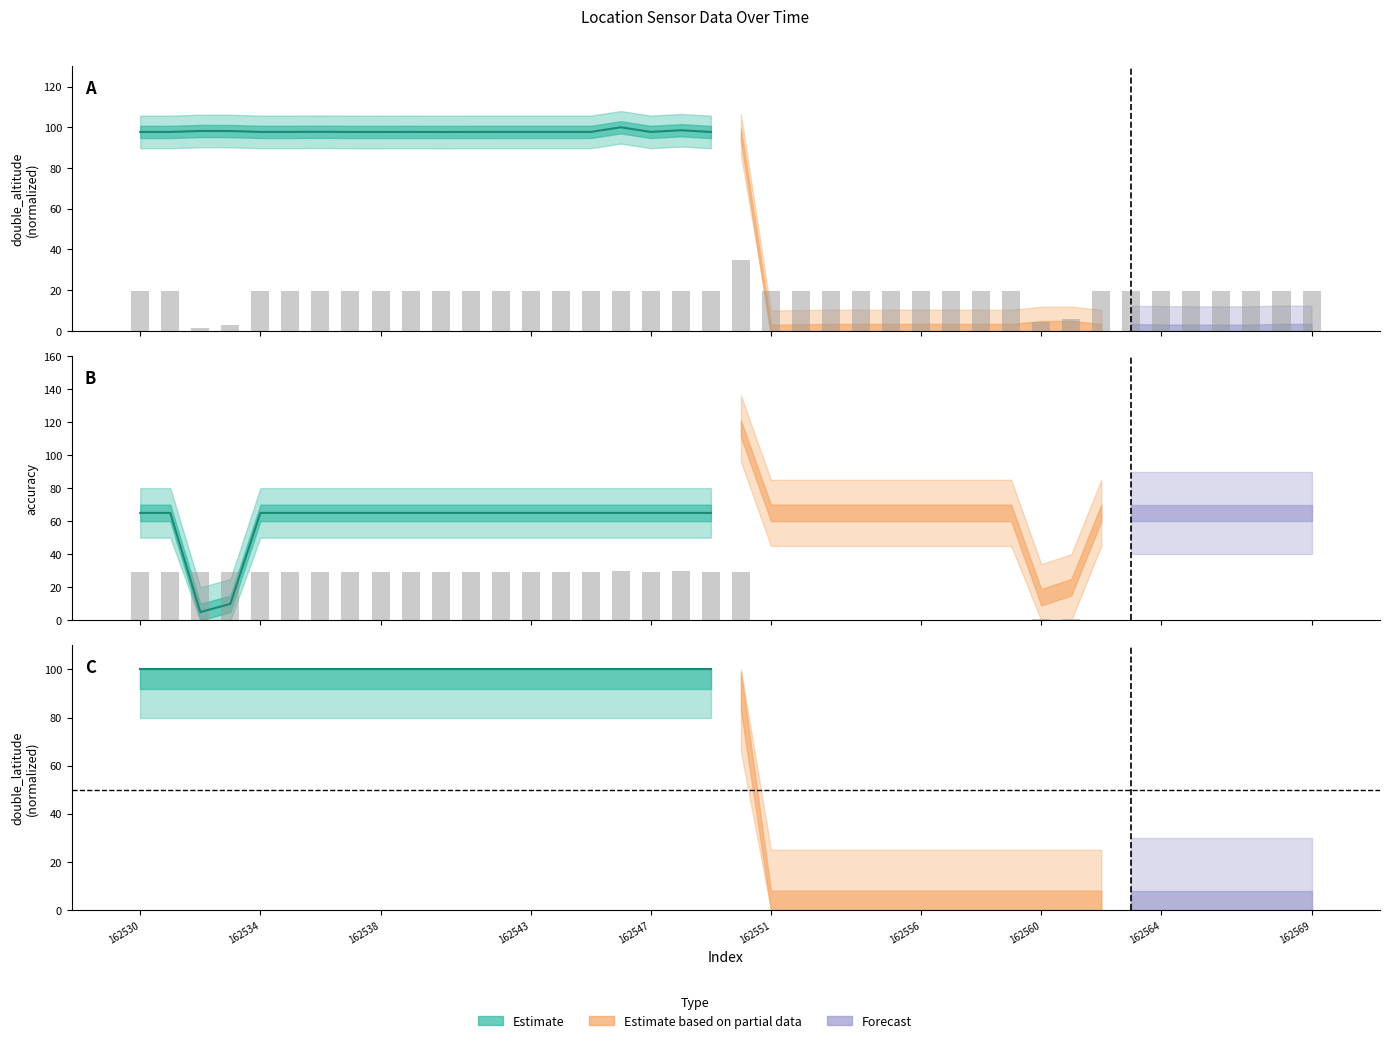

Which series has the largest total across all categories?

accuracy